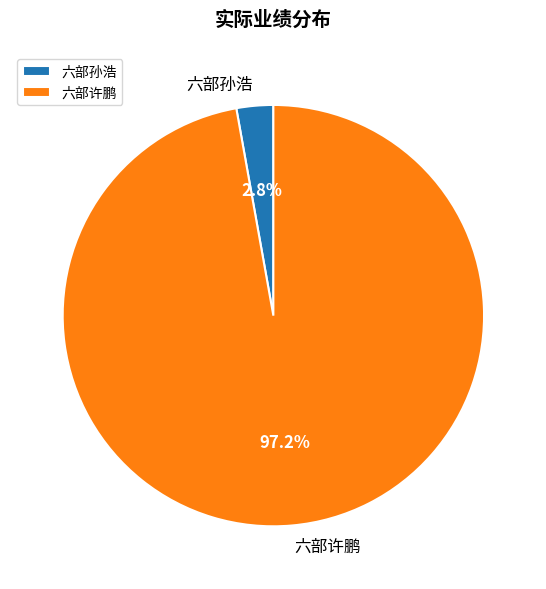

How many slices are in this pie chart?

2